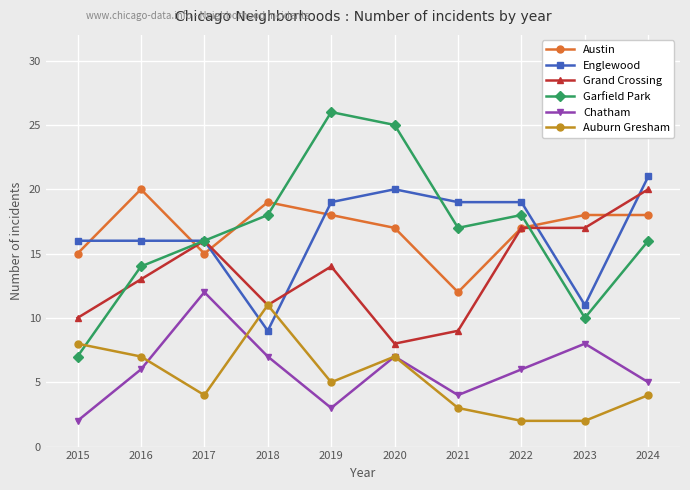

Which series changed the most between 2018 and 2019?

Englewood